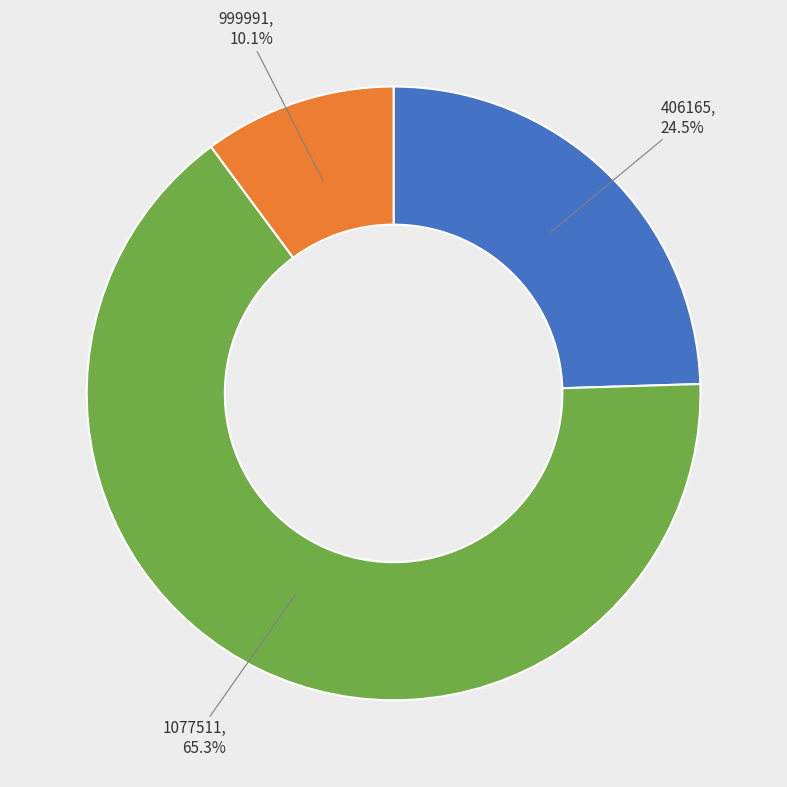

Which slice is the smallest?

999991